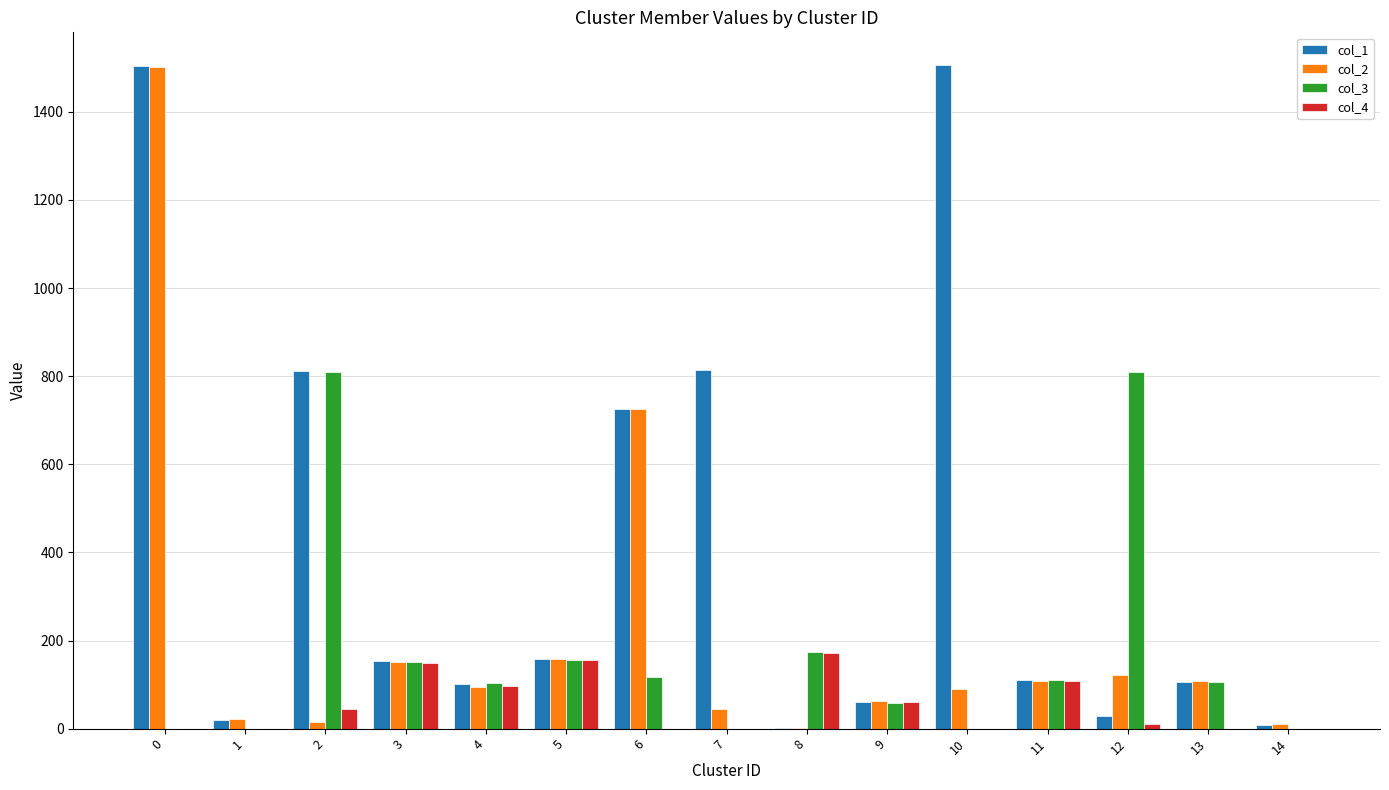

What is the sum of the col_4 values at 7 and 3?

150